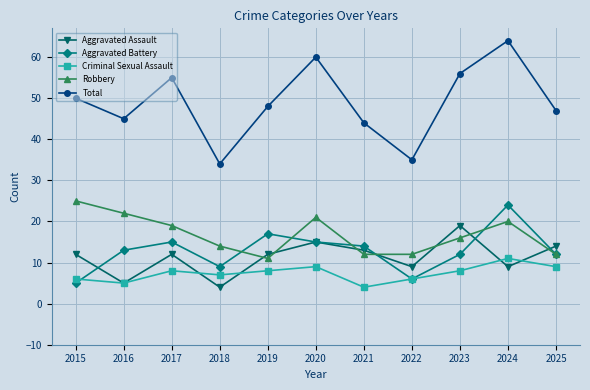

Which series has the widest spread of values?

Total